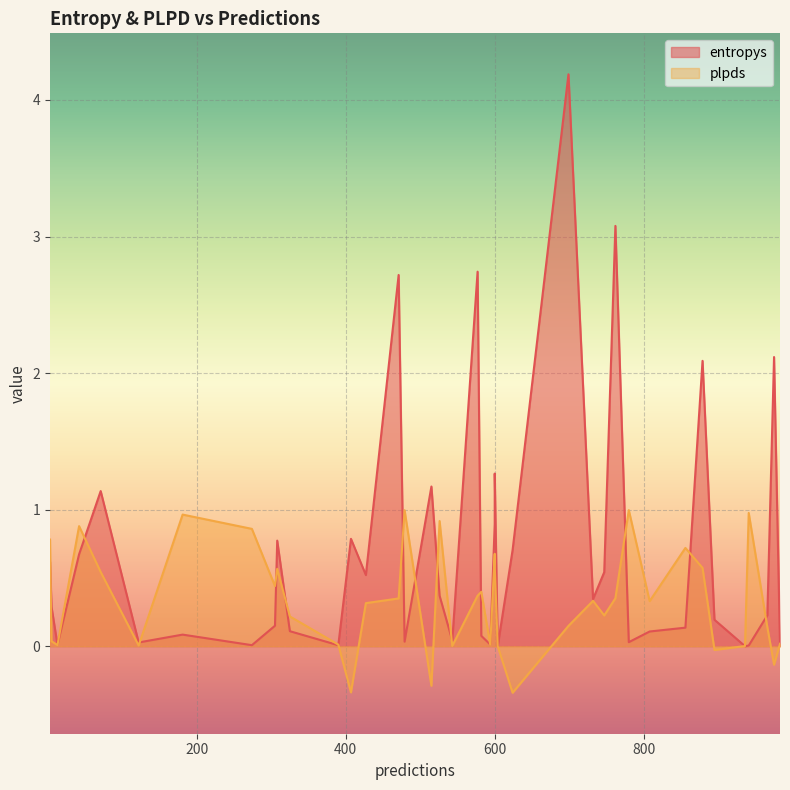

True or false: entropys and plpds intersect in this chart.

True